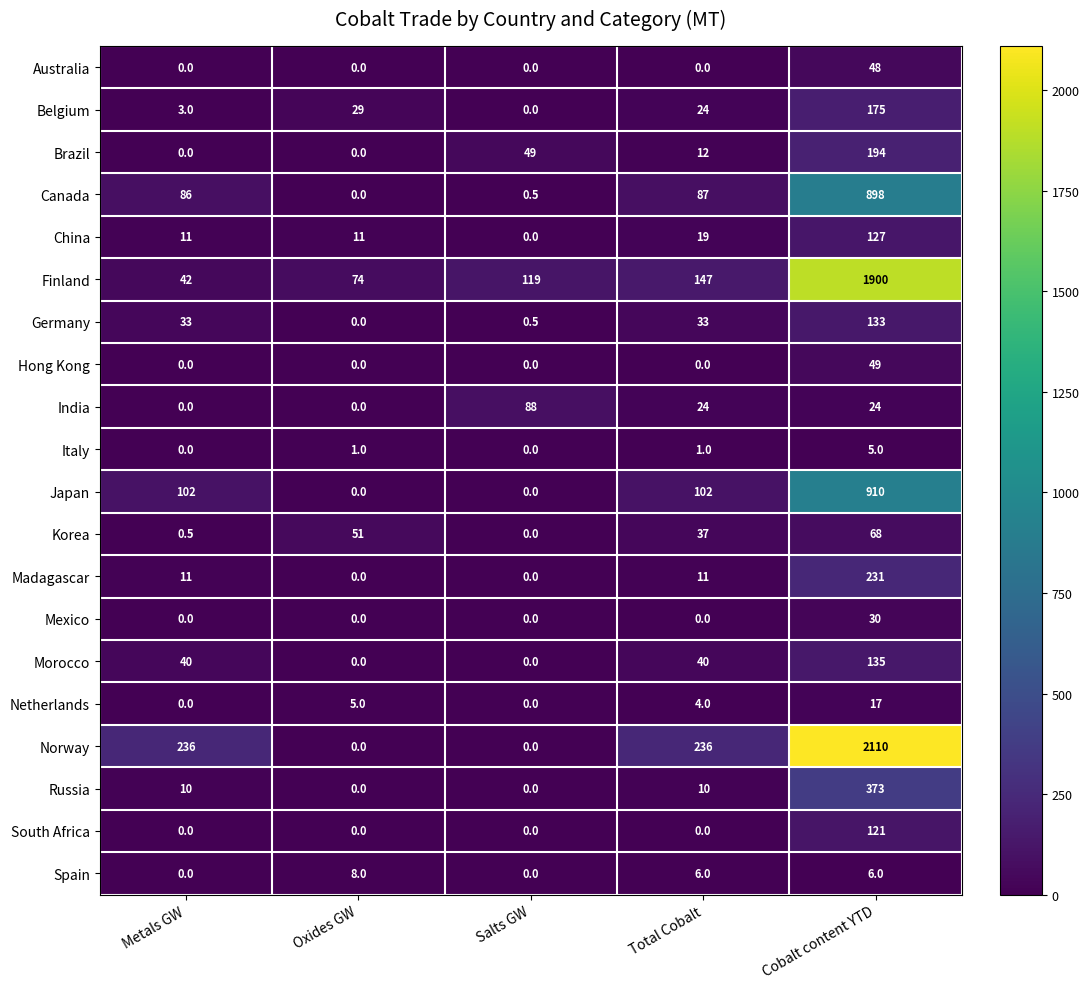

What is the sum of the Germany values at Metals GW and Total Cobalt?

66.0